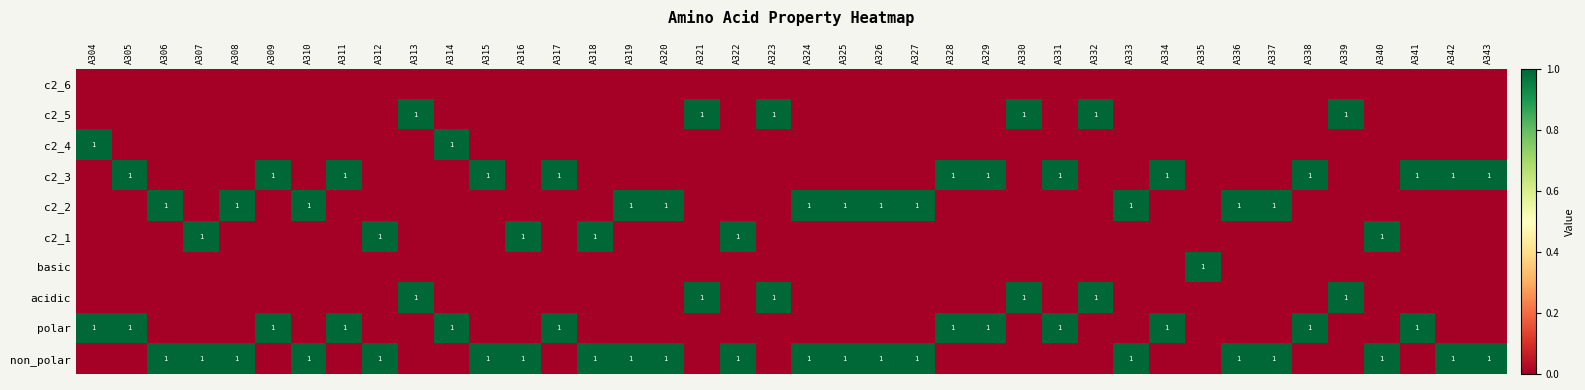

How many series are shown in this chart?

10